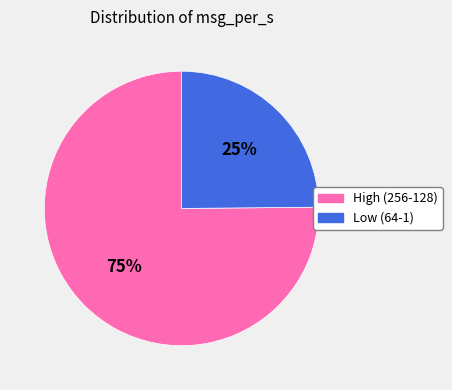

Is there any slice that represents more than half of the pie?

Yes